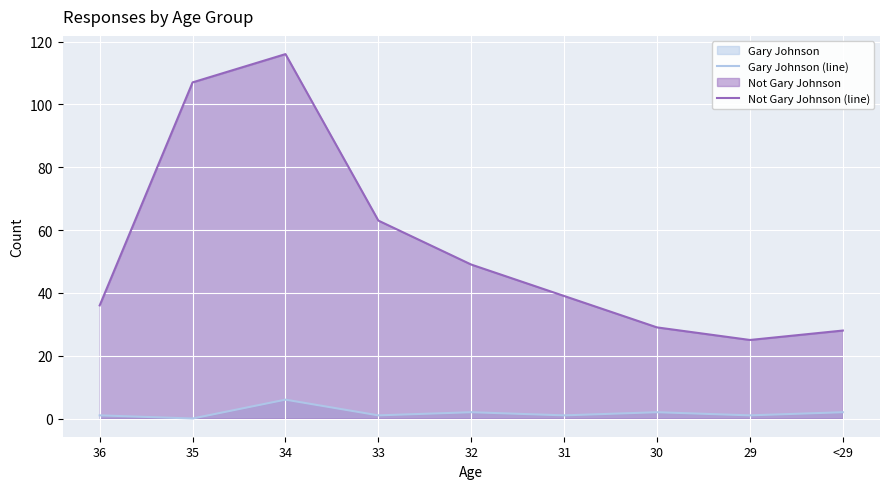

True or false: Not Gary Johnson (line) has more than 1 points higher than both neighbors.

False